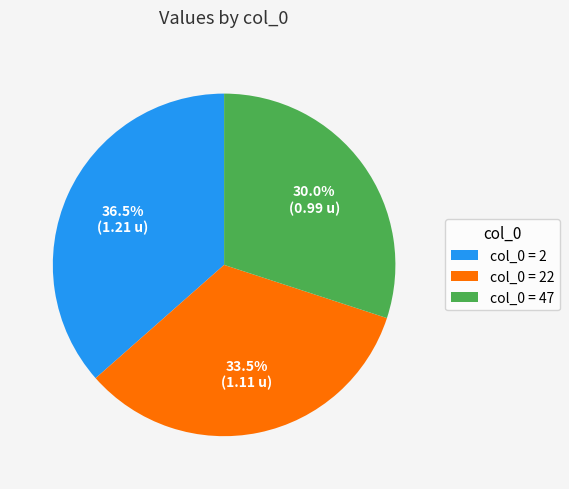

How many slices are in this pie chart?

3